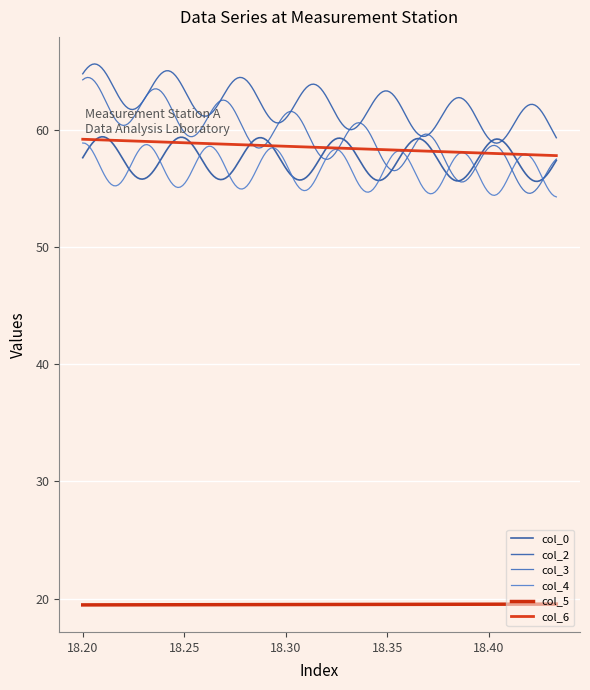

Is this an area chart (filled region under the line)?

No